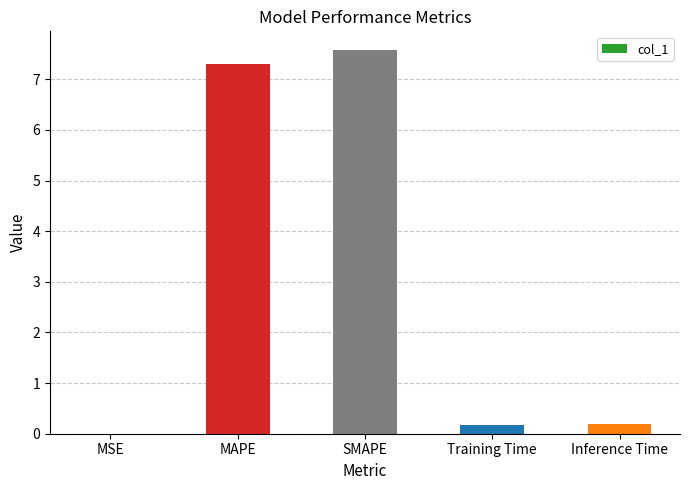

What is the approximate value at SMAPE?

7.6